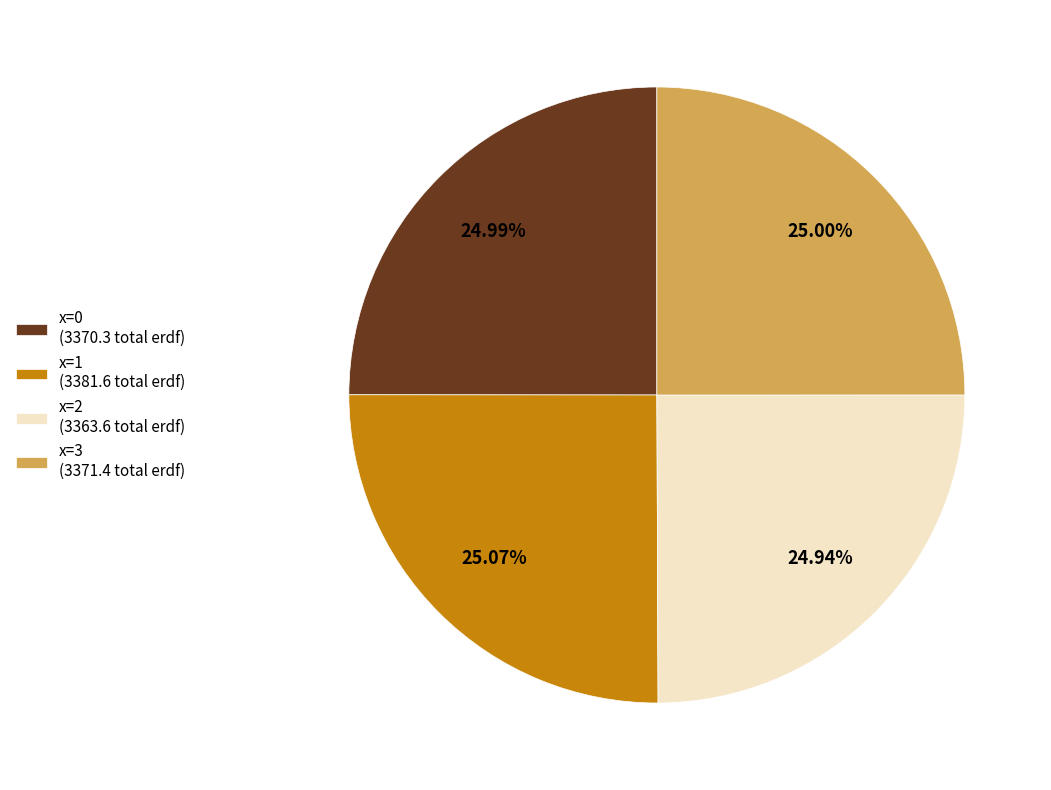

To the nearest percent, what percentage of the pie is x=0?

25%